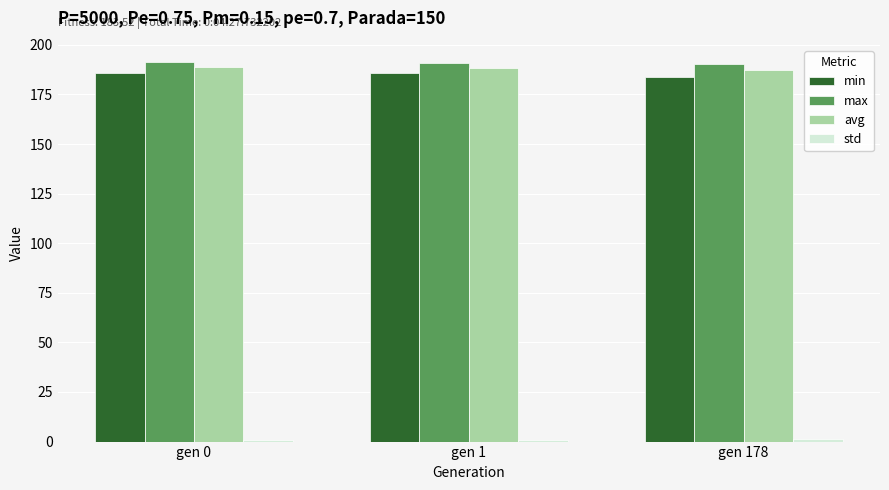

At how many categories does at least one series exceed 130?

3